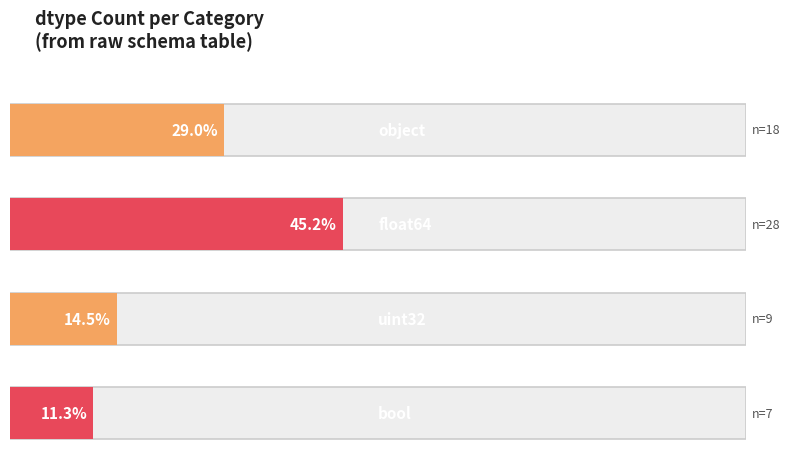

True or false: the data shows 7 at bool.

True